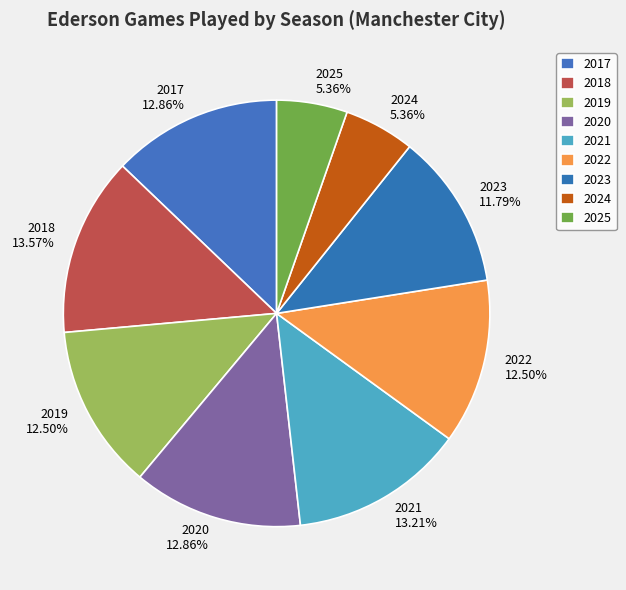

Does 2023 represent more than half of the total?

No